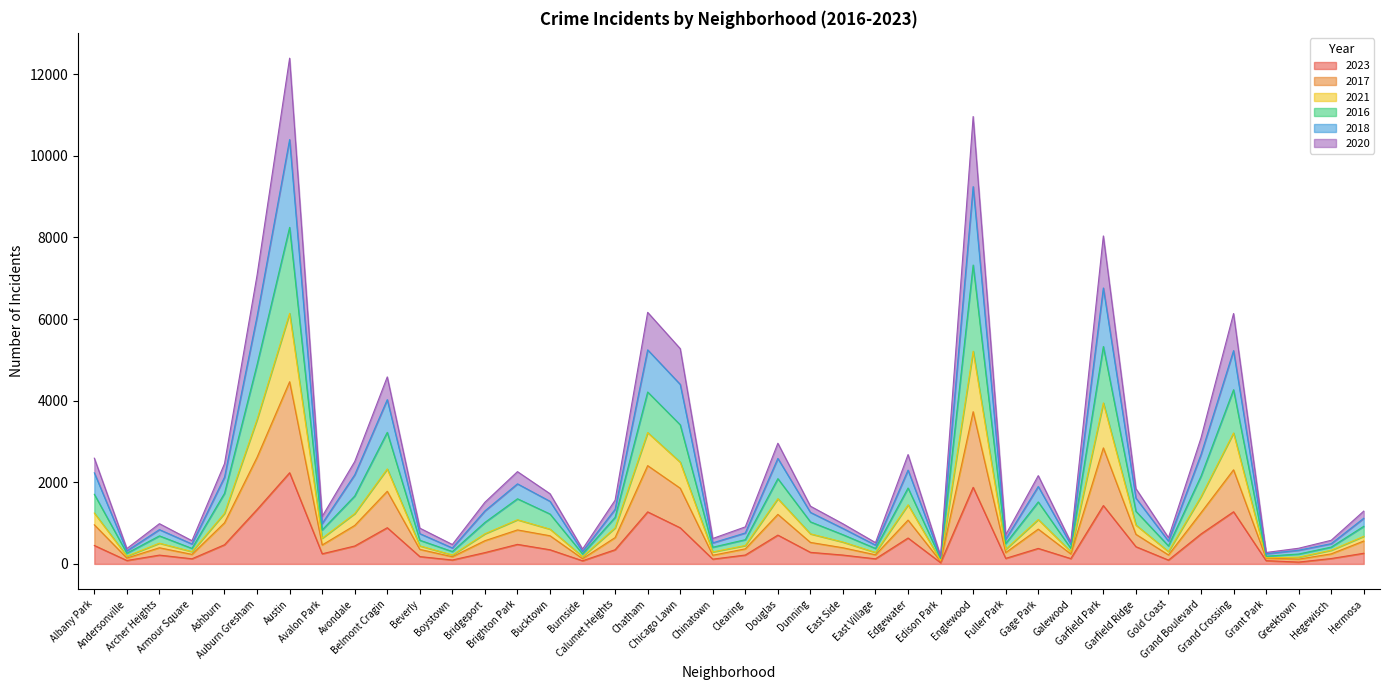

Reading right to left, extract all data points from this chart.

2023: 261	132	45	80	1278	734	94	422	1430	131	380	136	1877	31	635	125	217	284	706	218	117	885	1275	348	77	347	479	277	96	180	887	439	248	2234	1333	470	126	216	84	452
2017: 1118	496	335	249	5226	2681	559	1614	6761	477	1897	605	9244	166	2299	461	869	1263	2585	759	516	4399	5245	1338	303	1534	1962	1299	391	742	4025	2183	990	10397	6065	2126	488	840	319	2232
2021: 676	335	165	150	3209	1646	302	953	3945	299	1089	358	5213	81	1448	281	535	737	1598	451	294	2493	3218	883	179	852	1082	738	218	442	2327	1233	629	6139	3539	1240	301	508	190	1246
2016: 921	412	242	189	4268	2149	442	1290	5327	381	1519	500	7323	132	1860	379	716	1031	2089	594	409	3409	4212	1141	245	1223	1596	1017	303	580	3224	1664	833	8246	4884	1730	380	687	262	1706
2018: 1294	579	384	280	6135	3086	644	1846	8036	536	2163	714	10962	195	2679	522	983	1415	2957	908	623	5275	6164	1562	364	1720	2261	1511	476	877	4582	2508	1163	12392	7074	2457	569	986	376	2591
2020: 561	246	117	139	2306	1255	220	726	2843	245	853	278	3730	62	1074	223	396	527	1214	369	212	1855	2408	645	129	690	833	569	176	356	1780	943	464	4464	2613	1008	234	396	144	958